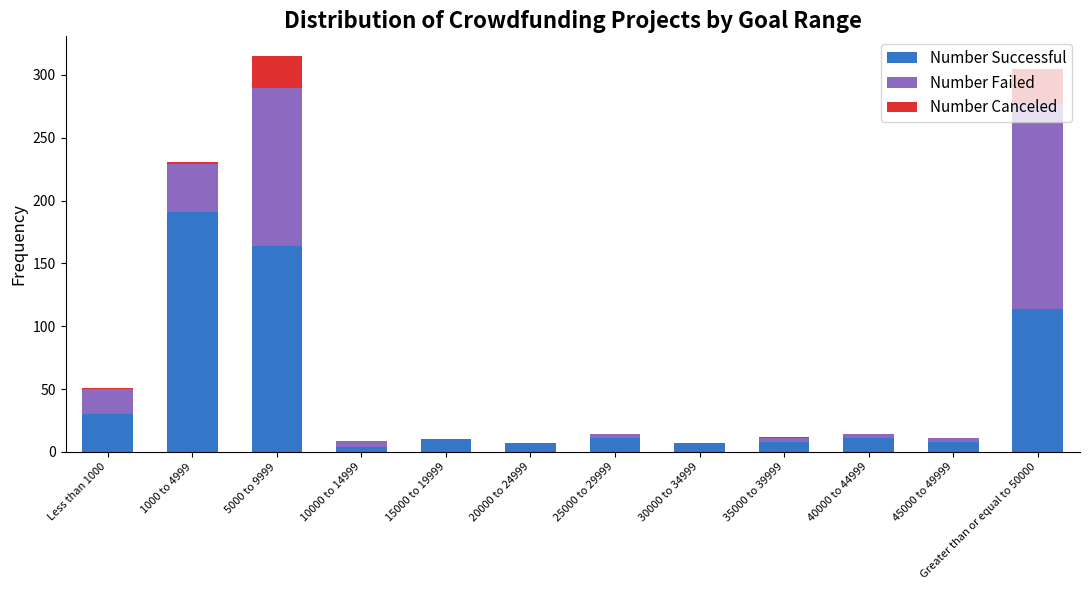

At which label is Number Successful closest to 97?

Greater than or equal to 50000